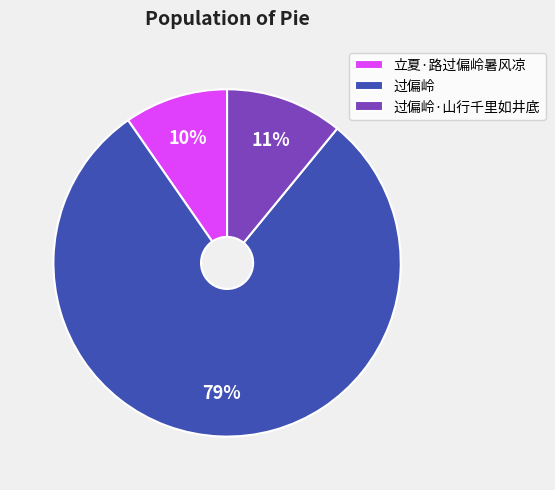

To the nearest percent, what is the combined percentage of 过偏岭·山行千里如井底 and 立夏·路过偏岭暑风凉?

21%